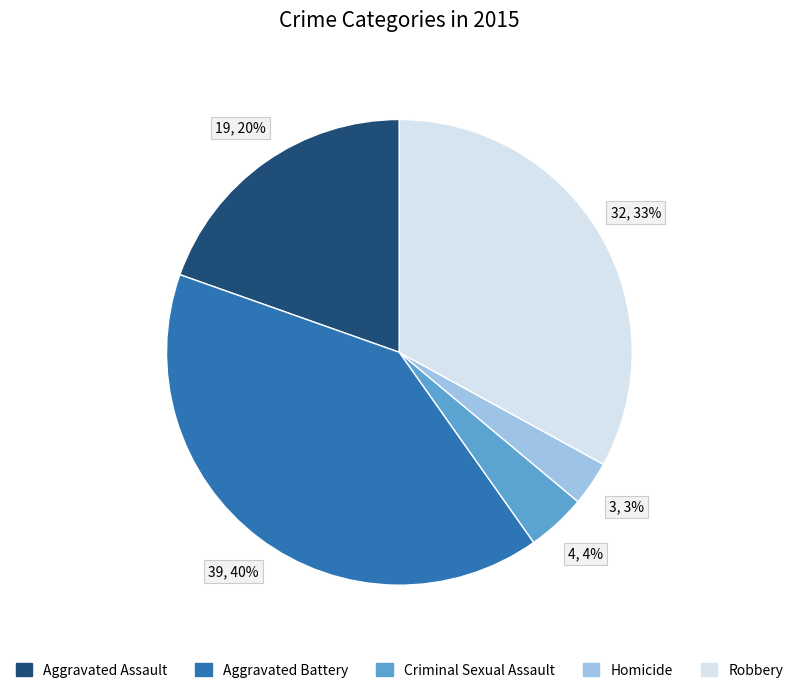

How many segments does this pie chart have?

5